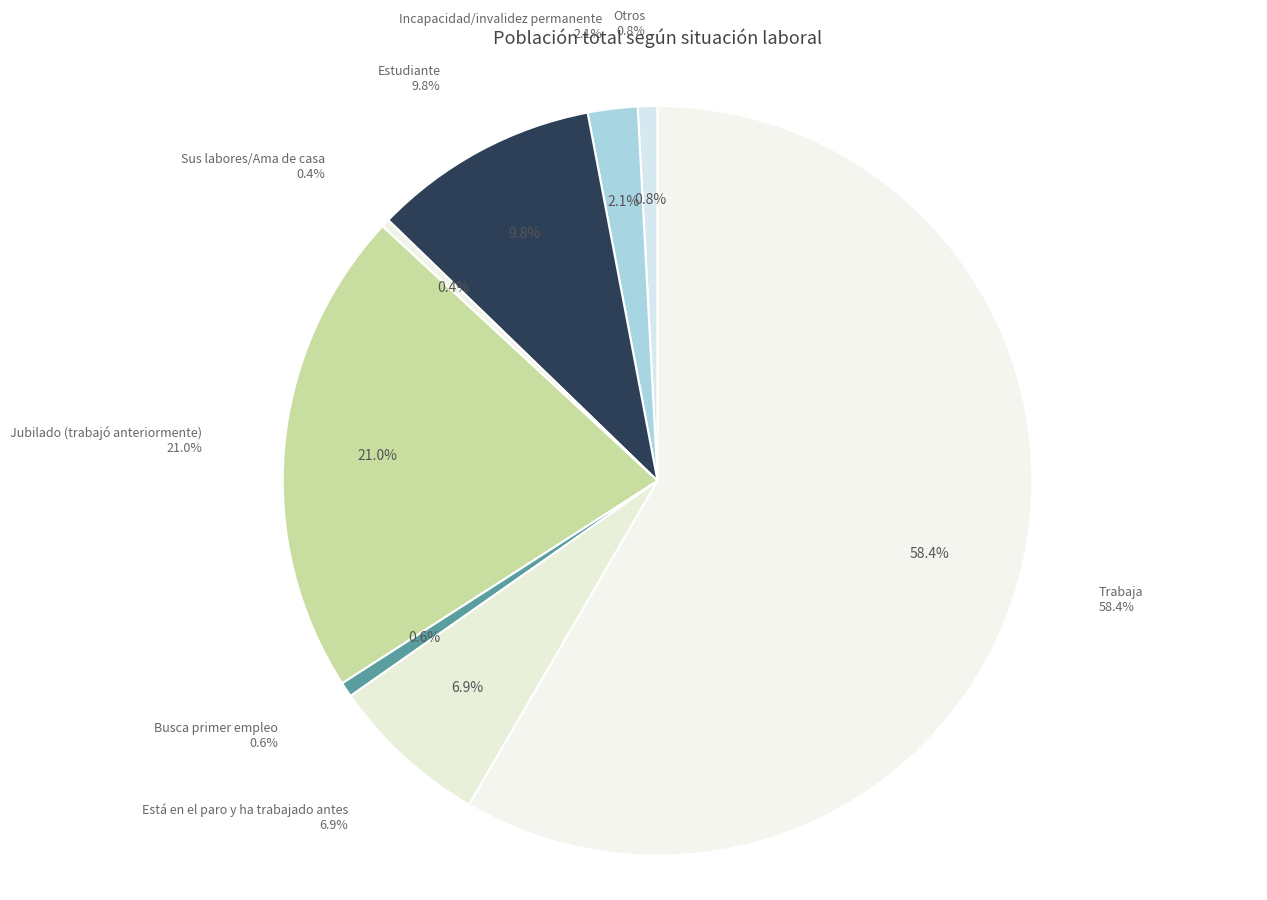

Which has a higher value, Incapacidad/invalidez permanente or Busca primer empleo?

Incapacidad/invalidez permanente